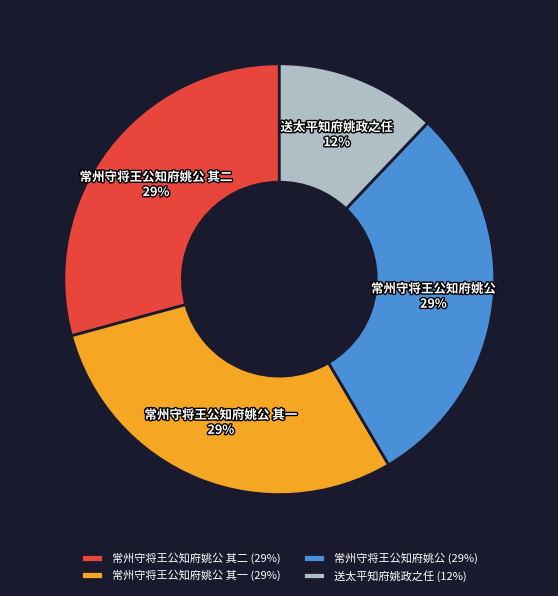

What is the smallest slice in the pie chart?

送太平知府姚政之任